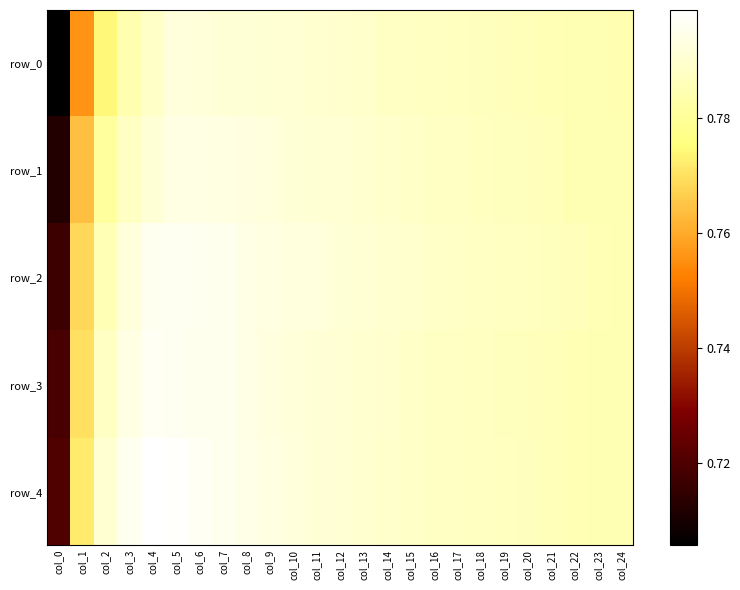

Which series has the largest total across all categories?

row_4